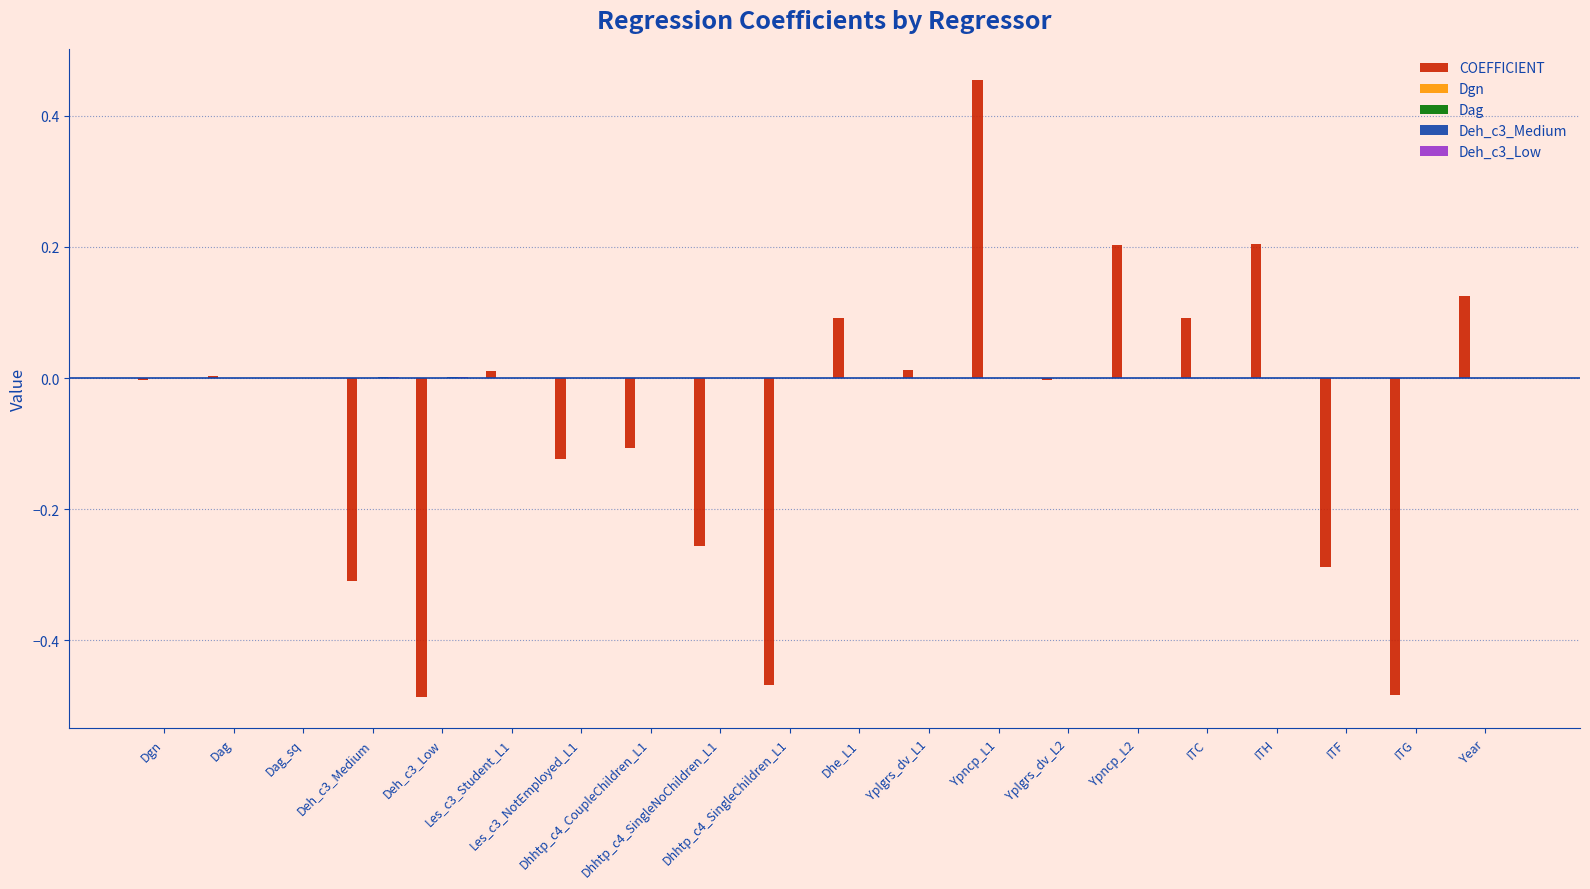

How many data points does each series have?

20